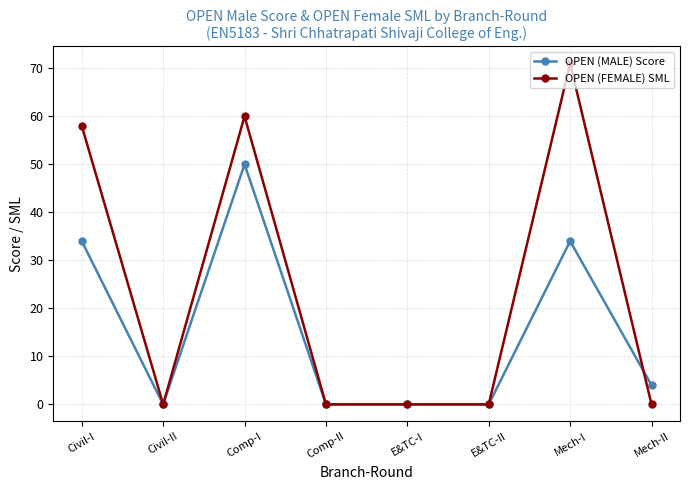

Rank the series at Mech-II from highest to lowest value.

OPEN (MALE) Score, OPEN (FEMALE) SML